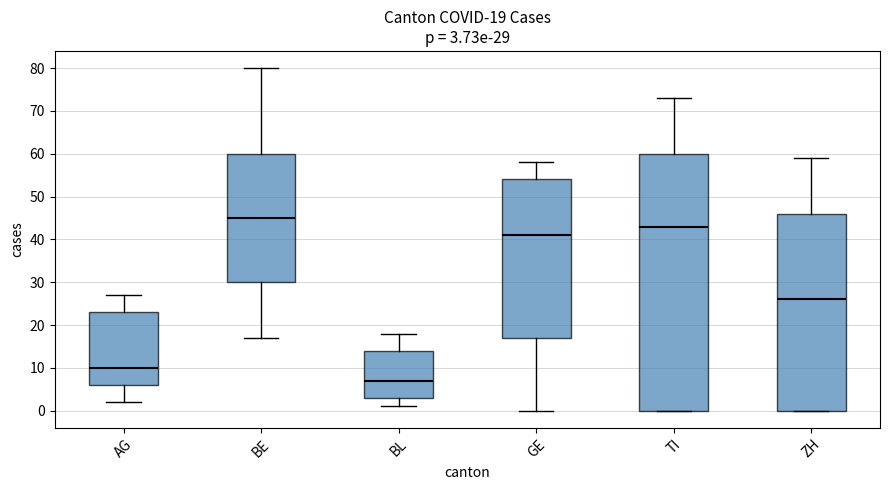

Comparing the boxes themselves (not the whiskers), which one is the tallest?

TI